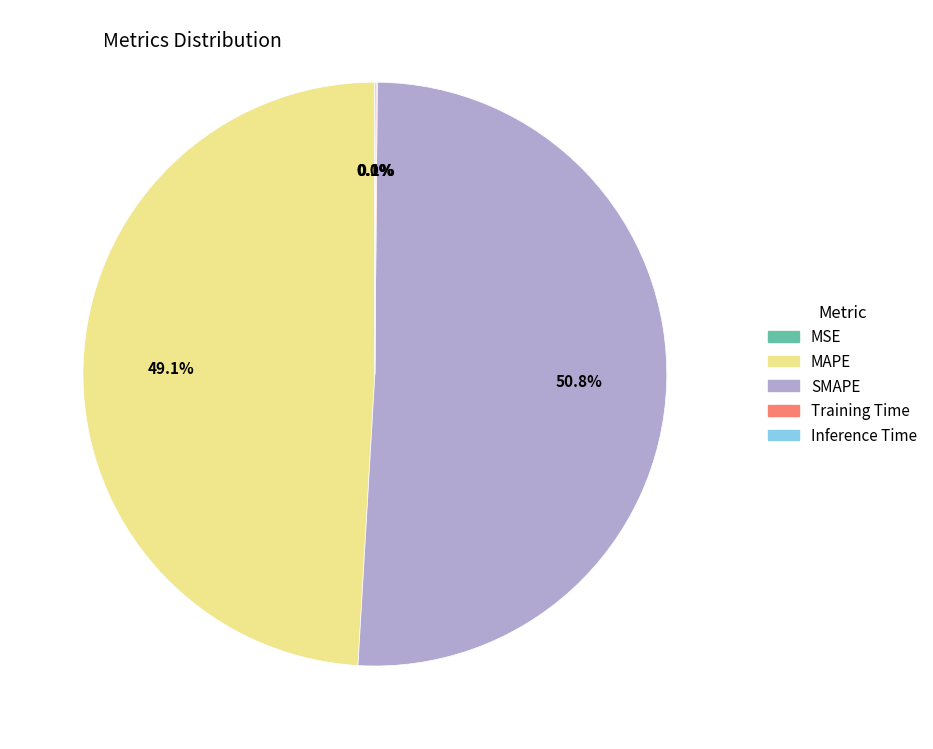

Which category accounts for the majority?

SMAPE